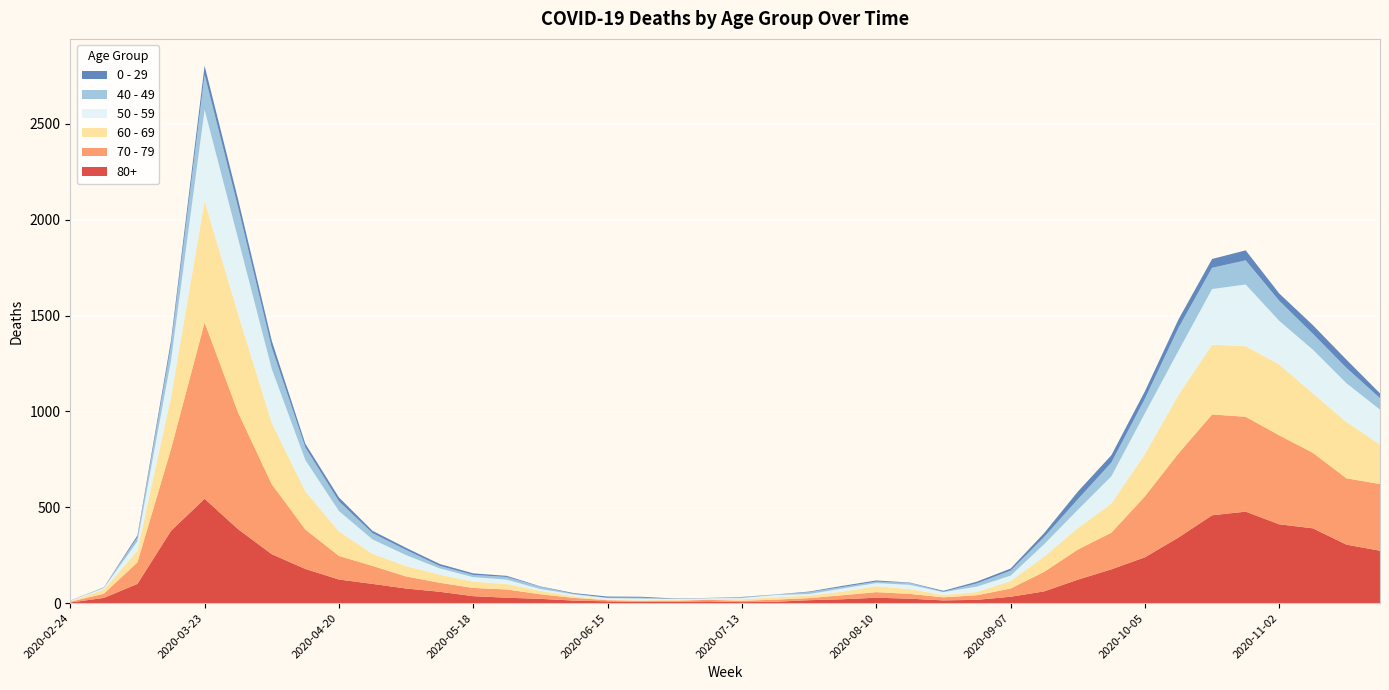

Reading left to right, transcribe all the data shown in this chart.

80+: 2020-02-24=3	2020-03-02=27	2020-03-09=100	2020-03-16=377	2020-03-23=544	2020-03-30=385	2020-04-06=255	2020-04-13=178	2020-04-20=123	2020-04-27=100	2020-05-04=76	2020-05-11=59	2020-05-18=36	2020-05-25=28	2020-06-01=22	2020-06-08=13	2020-06-15=9	2020-06-22=6	2020-06-29=7	2020-07-06=9	2020-07-13=5	2020-07-20=7	2020-07-27=15	2020-08-03=20	2020-08-10=28	2020-08-17=23	2020-08-24=14	2020-08-31=17	2020-09-07=33	2020-09-14=61	2020-09-21=122	2020-09-28=176	2020-10-05=239	2020-10-12=342	2020-10-19=458	2020-10-26=477	2020-11-02=411	2020-11-09=390	2020-11-16=305	2020-11-23=273
70 - 79: 2020-02-24=4	2020-03-02=22	2020-03-09=113	2020-03-16=427	2020-03-23=920	2020-03-30=608	2020-04-06=365	2020-04-13=206	2020-04-20=123	2020-04-27=94	2020-05-04=63	2020-05-11=47	2020-05-18=43	2020-05-25=43	2020-06-01=24	2020-06-08=14	2020-06-15=6	2020-06-22=5	2020-06-29=5	2020-07-06=8	2020-07-13=7	2020-07-20=11	2020-07-27=11	2020-08-03=21	2020-08-10=29	2020-08-17=25	2020-08-24=16	2020-08-31=24	2020-09-07=43	2020-09-14=102	2020-09-21=157	2020-09-28=191	2020-10-05=318	2020-10-12=439	2020-10-19=526	2020-10-26=495	2020-11-02=464	2020-11-09=394	2020-11-16=346	2020-11-23=348
60 - 69: 2020-02-24=2	2020-03-02=22	2020-03-09=61	2020-03-16=272	2020-03-23=634	2020-03-30=514	2020-04-06=320	2020-04-13=199	2020-04-20=128	2020-04-27=63	2020-05-04=54	2020-05-11=42	2020-05-18=33	2020-05-25=28	2020-06-01=18	2020-06-08=8	2020-06-15=3	2020-06-22=3	2020-06-29=6	2020-07-06=3	2020-07-13=8	2020-07-20=12	2020-07-27=13	2020-08-03=19	2020-08-10=31	2020-08-17=25	2020-08-24=12	2020-08-31=17	2020-09-07=39	2020-09-14=80	2020-09-21=112	2020-09-28=152	2020-10-05=221	2020-10-12=305	2020-10-19=364	2020-10-26=368	2020-11-02=370	2020-11-09=310	2020-11-16=294	2020-11-23=206
50 - 59: 2020-02-24=3	2020-03-02=7	2020-03-09=48	2020-03-16=190	2020-03-23=475	2020-03-30=392	2020-04-06=281	2020-04-13=163	2020-04-20=106	2020-04-27=75	2020-05-04=57	2020-05-11=33	2020-05-18=23	2020-05-25=23	2020-06-01=9	2020-06-08=10	2020-06-15=8	2020-06-22=9	2020-06-29=3	2020-07-06=5	2020-07-13=6	2020-07-20=12	2020-07-27=8	2020-08-03=16	2020-08-10=16	2020-08-17=22	2020-08-24=15	2020-08-31=28	2020-09-07=28	2020-09-14=64	2020-09-21=95	2020-09-28=142	2020-10-05=212	2020-10-12=230	2020-10-19=290	2020-10-26=322	2020-11-02=227	2020-11-09=228	2020-11-16=202	2020-11-23=182
40 - 49: 2020-02-24=0	2020-03-02=5	2020-03-09=21	2020-03-16=79	2020-03-23=183	2020-03-30=163	2020-04-06=111	2020-04-13=66	2020-04-20=51	2020-04-27=33	2020-05-04=27	2020-05-11=13	2020-05-18=12	2020-05-25=14	2020-06-01=12	2020-06-08=3	2020-06-15=2	2020-06-22=5	2020-06-29=1	2020-07-06=1	2020-07-13=4	2020-07-20=2	2020-07-27=10	2020-08-03=8	2020-08-10=8	2020-08-17=10	2020-08-24=2	2020-08-31=17	2020-09-07=26	2020-09-14=38	2020-09-21=55	2020-09-28=72	2020-10-05=76	2020-10-12=120	2020-10-19=111	2020-10-26=126	2020-11-02=105	2020-11-09=83	2020-11-16=80	2020-11-23=60
0 - 29: 2020-02-24=1	2020-03-02=0	2020-03-09=10	2020-03-16=25	2020-03-23=47	2020-03-30=42	2020-04-06=36	2020-04-13=19	2020-04-20=20	2020-04-27=12	2020-05-04=11	2020-05-11=10	2020-05-18=8	2020-05-25=6	2020-06-01=2	2020-06-08=4	2020-06-15=6	2020-06-22=5	2020-06-29=2	2020-07-06=1	2020-07-13=2	2020-07-20=1	2020-07-27=3	2020-08-03=6	2020-08-10=6	2020-08-17=2	2020-08-24=5	2020-08-31=9	2020-09-07=11	2020-09-14=20	2020-09-21=40	2020-09-28=38	2020-10-05=39	2020-10-12=44	2020-10-19=46	2020-10-26=52	2020-11-02=38	2020-11-09=45	2020-11-16=43	2020-11-23=25